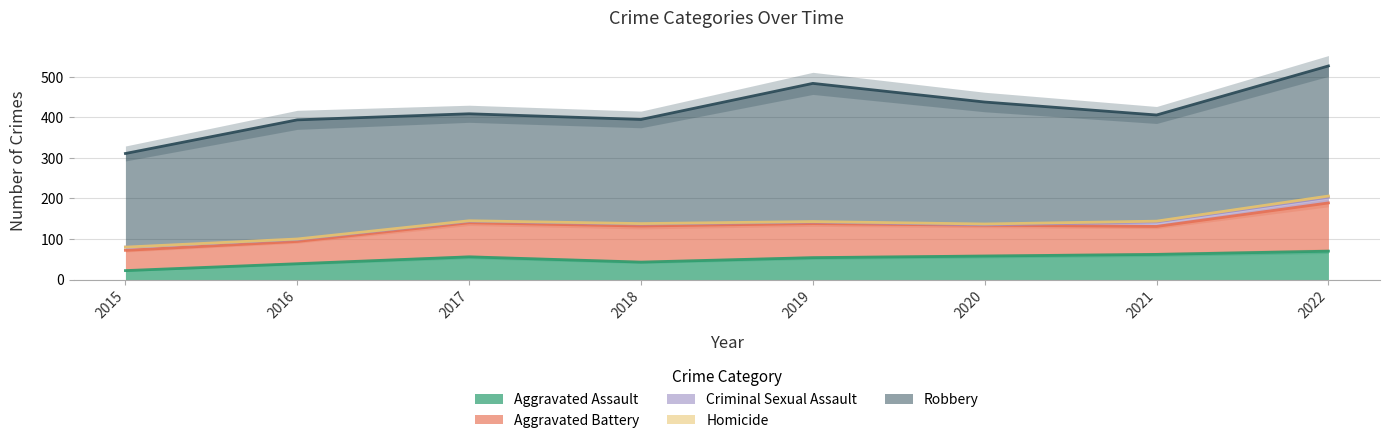

At which category does Criminal Sexual Assault reach its first local peak?

2018